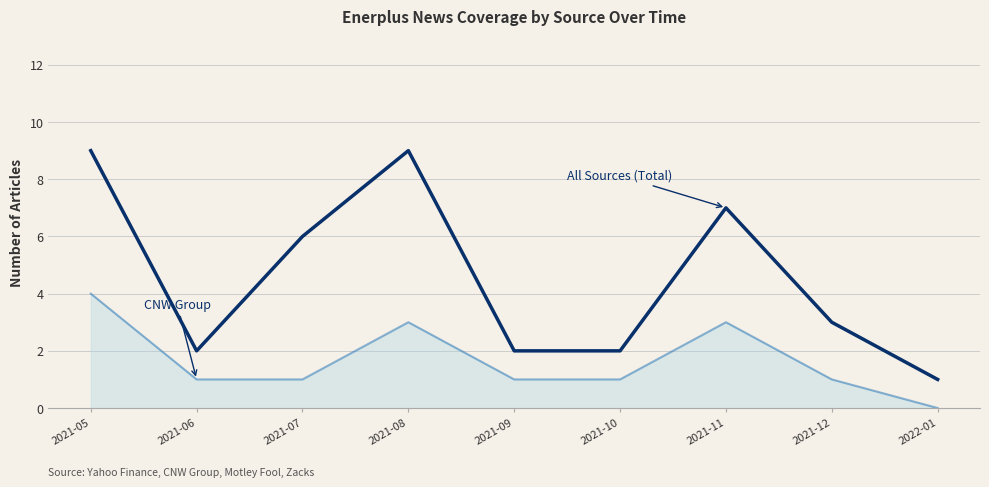

What is the difference between the highest and lowest values at 2021-08?

6